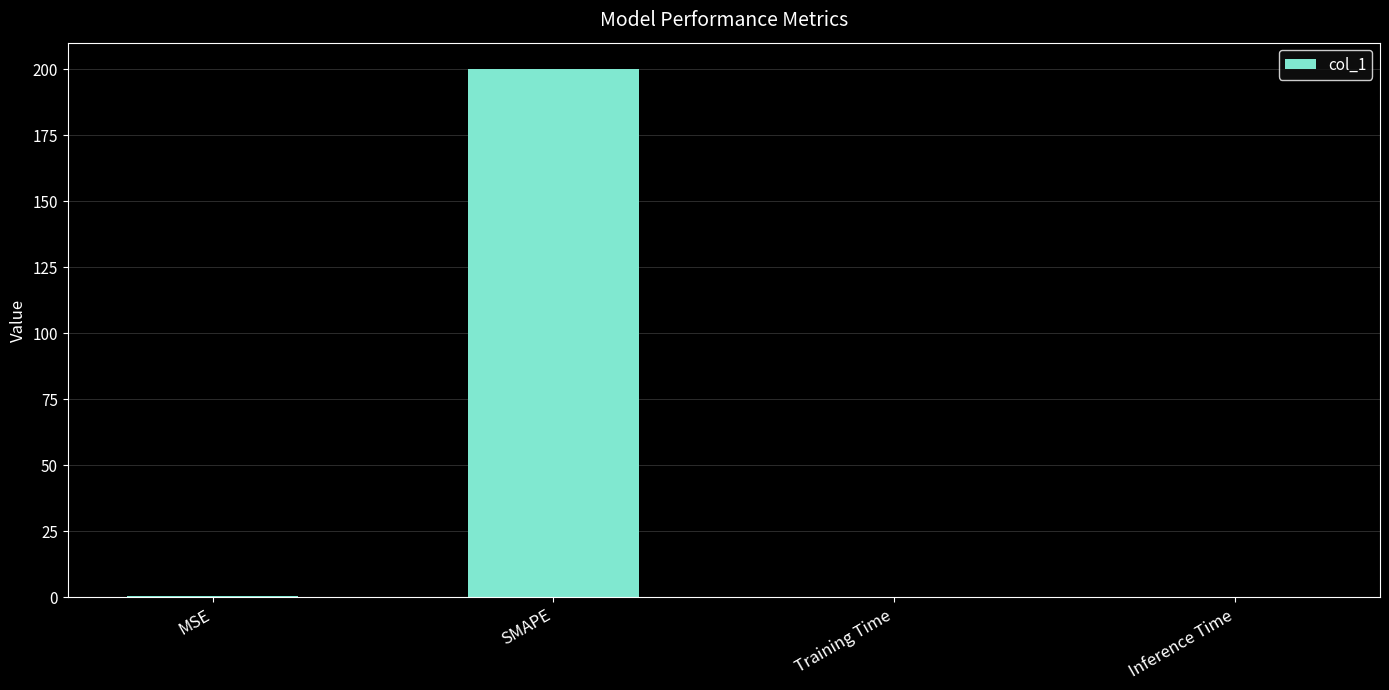

Count the number of categories in the chart.

4